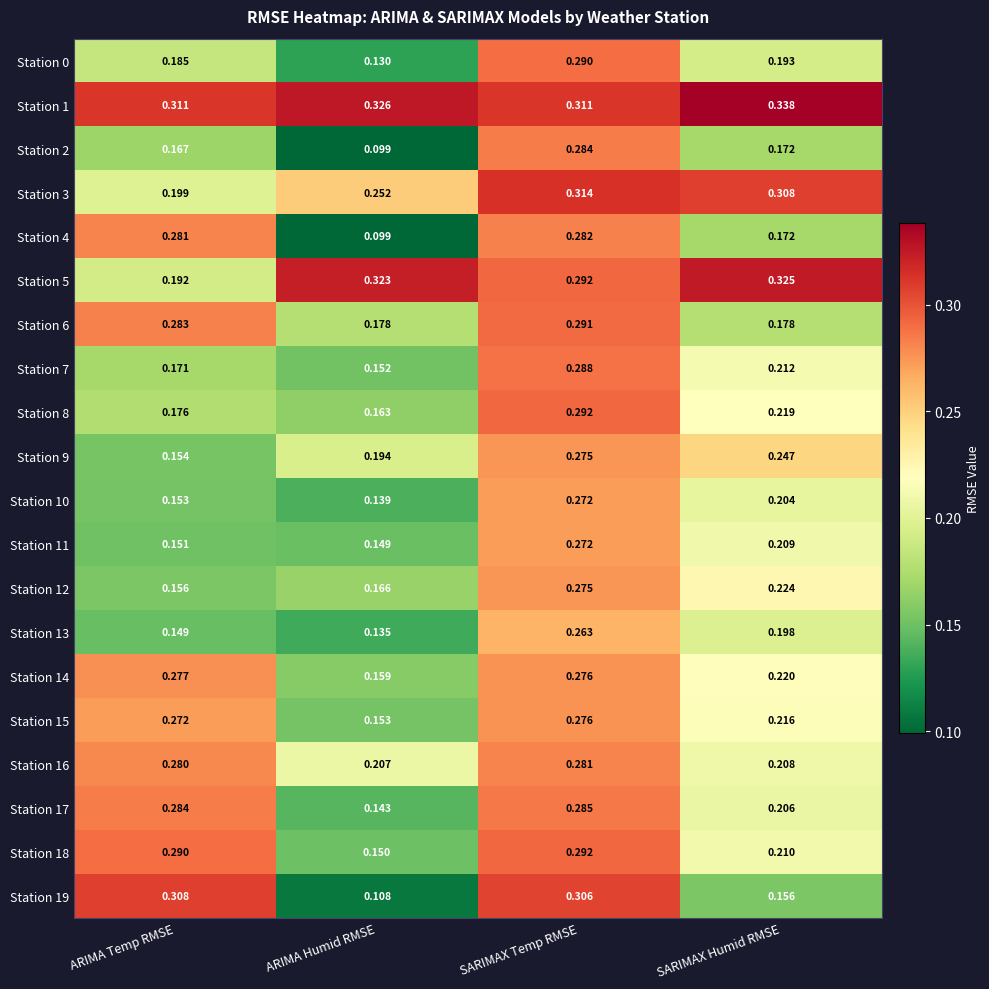

Is the value of Station 13 at SARIMAX Temp RMSE greater than the value of Station 1 at ARIMA Humid RMSE?

No